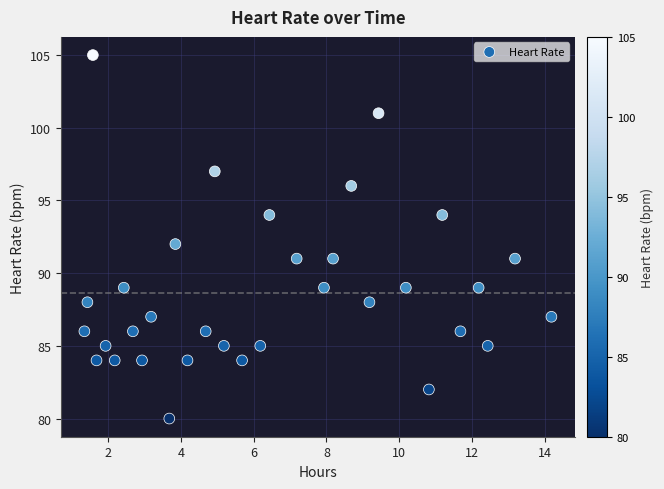

What is the range of Y values (max minus min)?

25